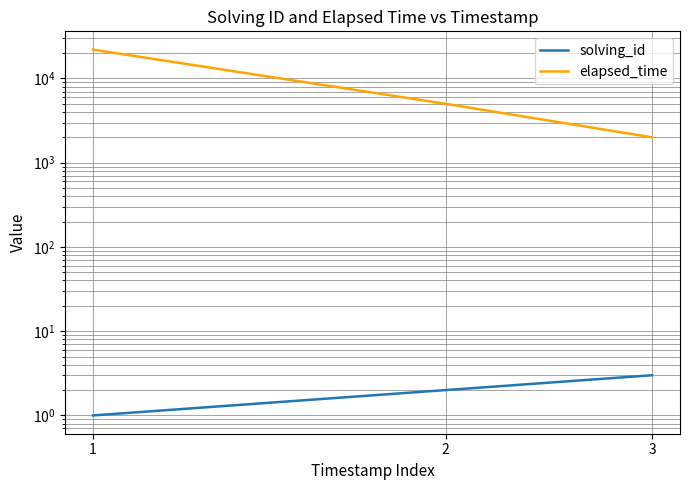

Reading right to left, transcribe all the data shown in this chart.

solving_id: 3	2	1
elapsed_time: 2000	5000	22000